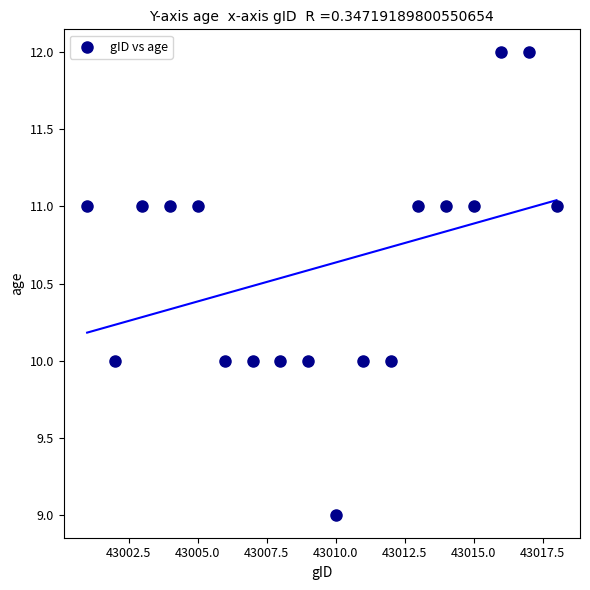

What is the range of Y values (max minus min)?

3